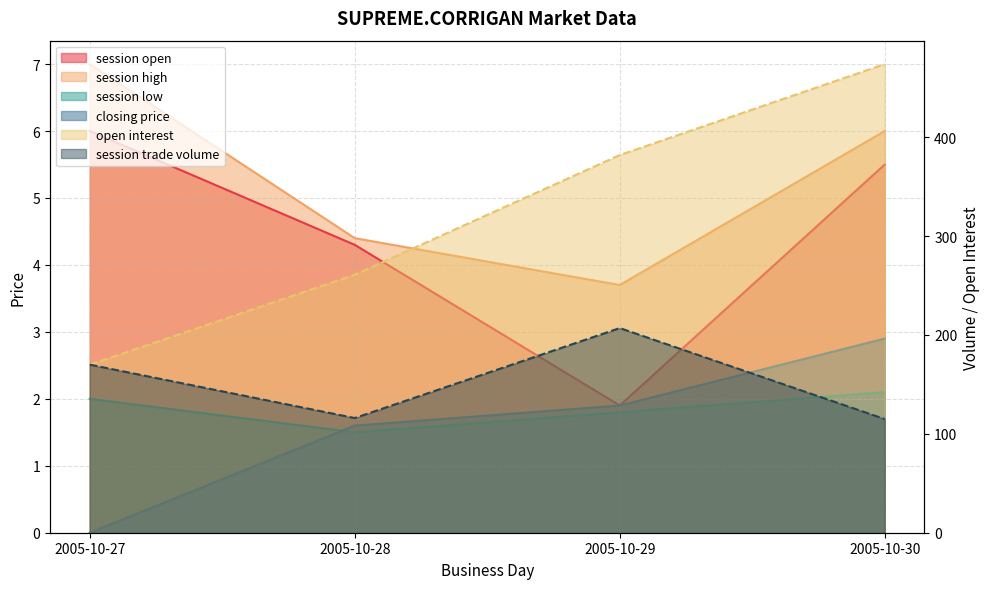

How many interior local valleys does the session open series have?

1